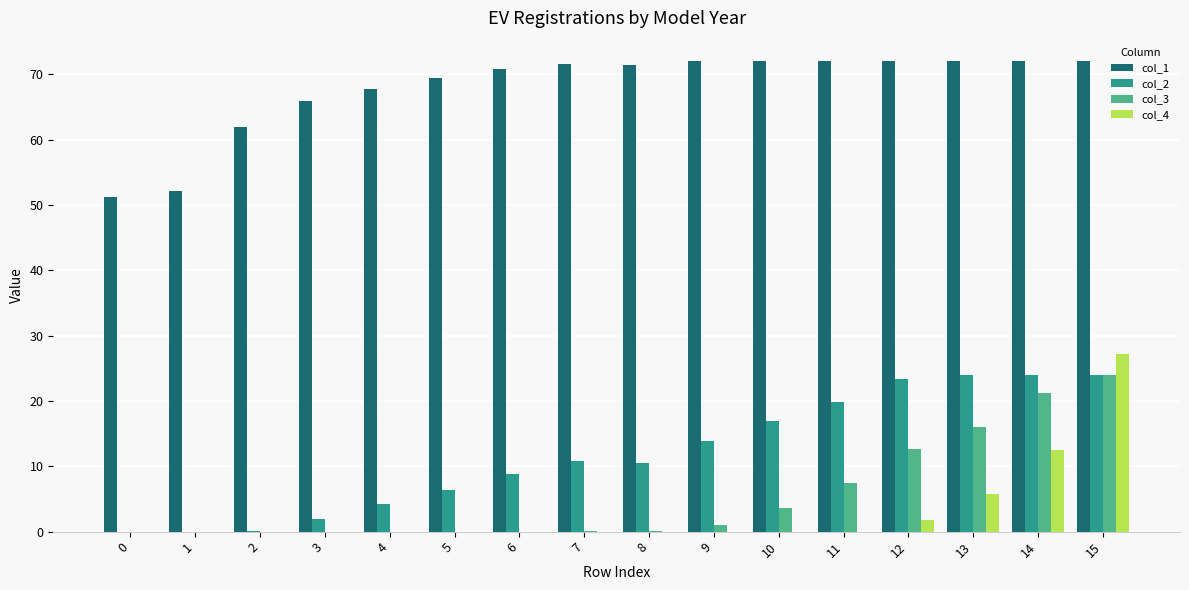

The col_4 series shows 38.3 at 15. True or false?

False